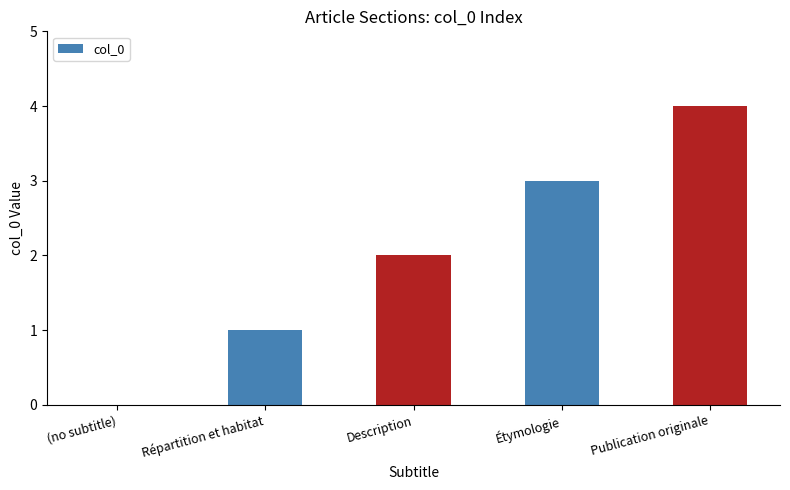

Between (no subtitle) and Description, which is larger?

Description